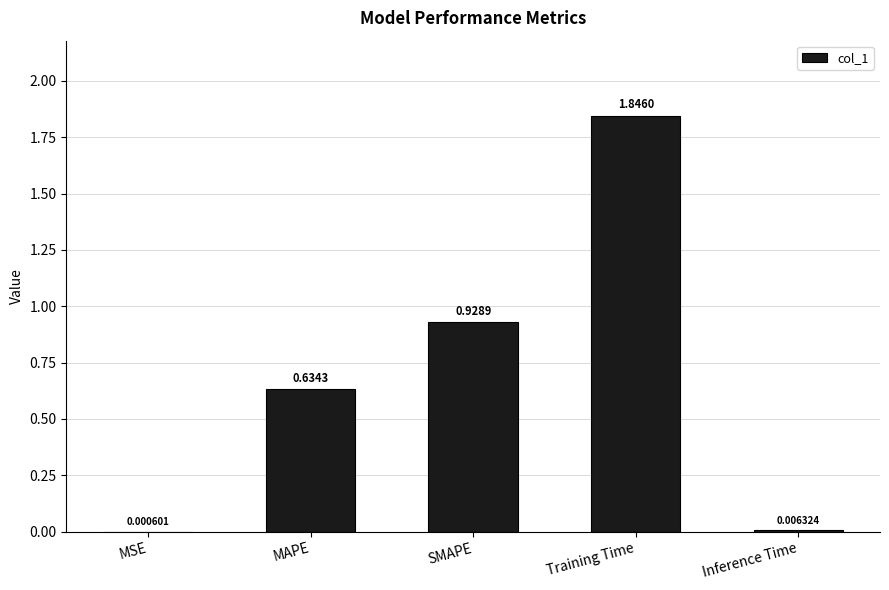

What is the sum of the values at MAPE and Training Time?

2.5